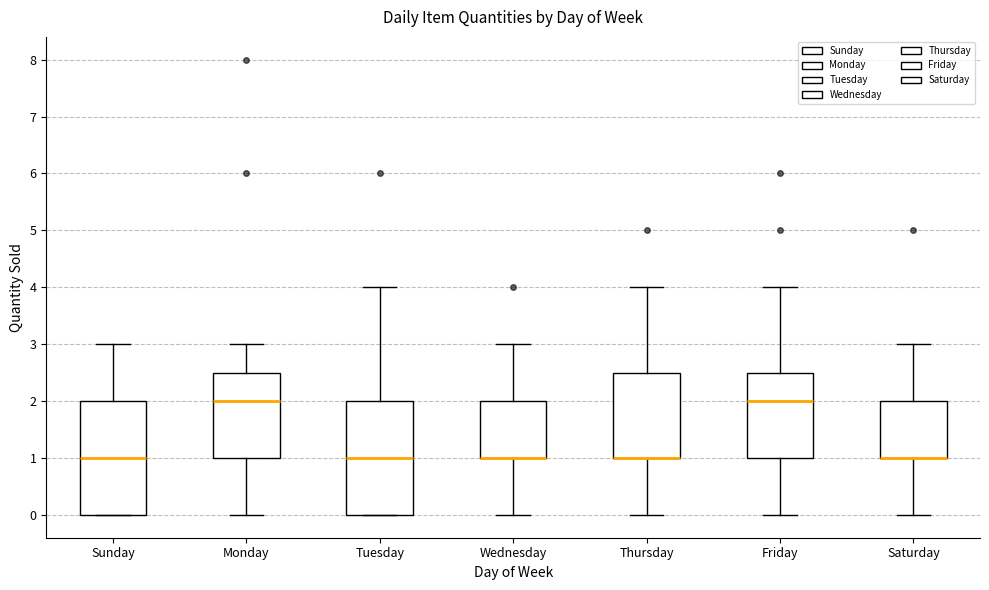

Reading left to right, read every box against the y-axis: the position of its median line, the range the box covers, and the ends of its whiskers. The values are not printed on the chart, so give them approximately, as read against the axis.

Sunday: median 1.0, box 0.0 to 2.0, whiskers 0.0 to 3.0
Monday: median 2.0, box 1.0 to 2.5, whiskers 0.0 to 3.0
Tuesday: median 1.0, box 0.0 to 2.0, whiskers 0.0 to 4.0
Wednesday: median 1.0 (drawn on the box's lower edge), box 1.0 to 2.0, whiskers 0.0 to 3.0
Thursday: median 1.0 (drawn on the box's lower edge), box 1.0 to 2.5, whiskers 0.0 to 4.0
Friday: median 2.0, box 1.0 to 2.5, whiskers 0.0 to 4.0
Saturday: median 1.0 (drawn on the box's lower edge), box 1.0 to 2.0, whiskers 0.0 to 3.0